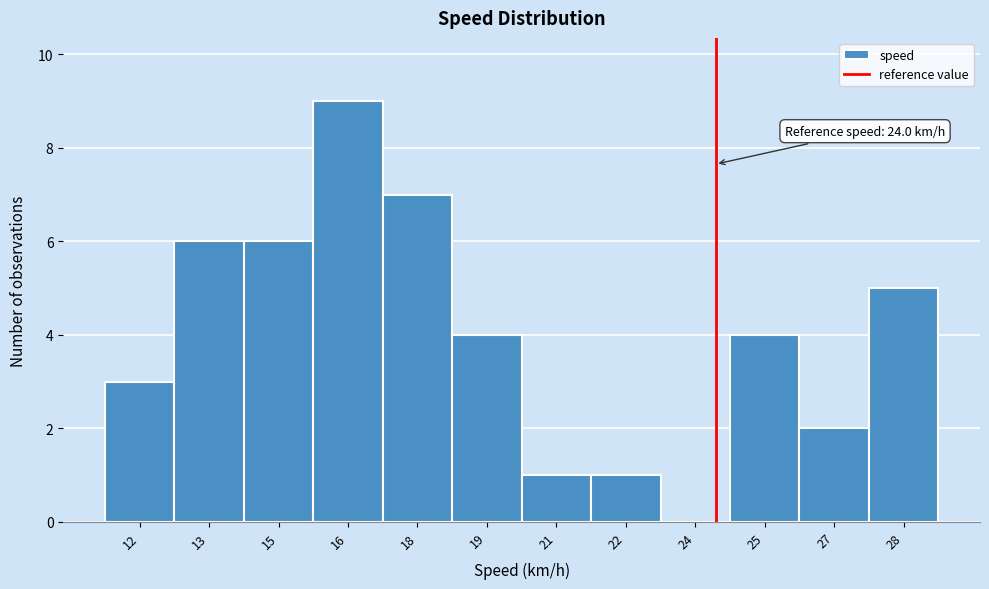

What is the change in value from 22 to 27?

+1